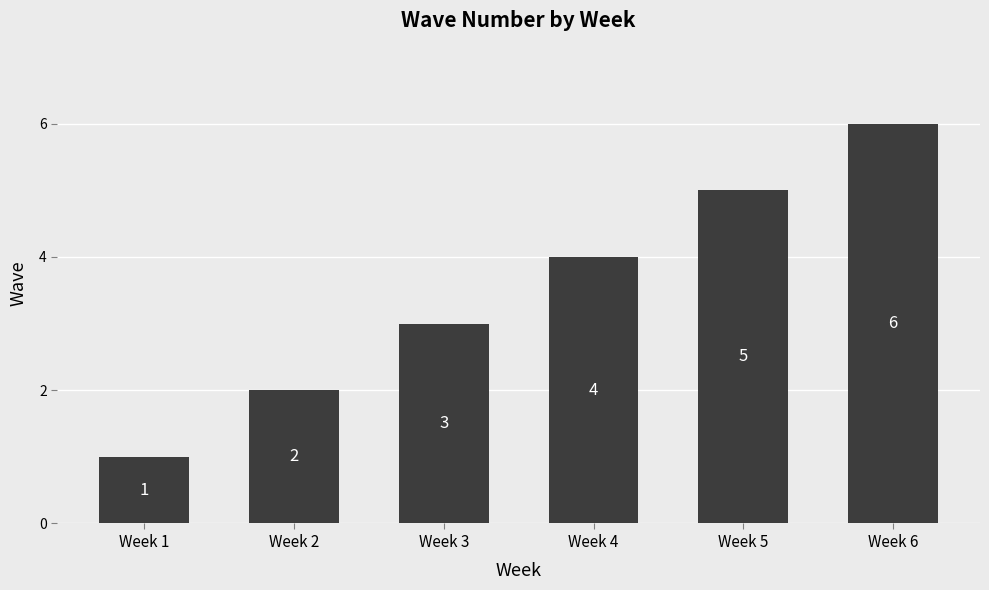

What is the difference between the values at Week 3 and Week 1?

2